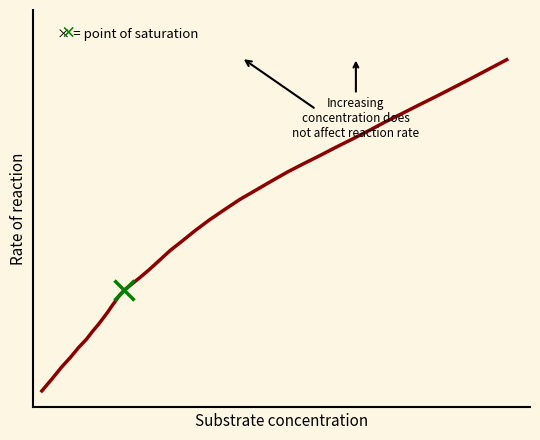

How many data points does each series have?

40